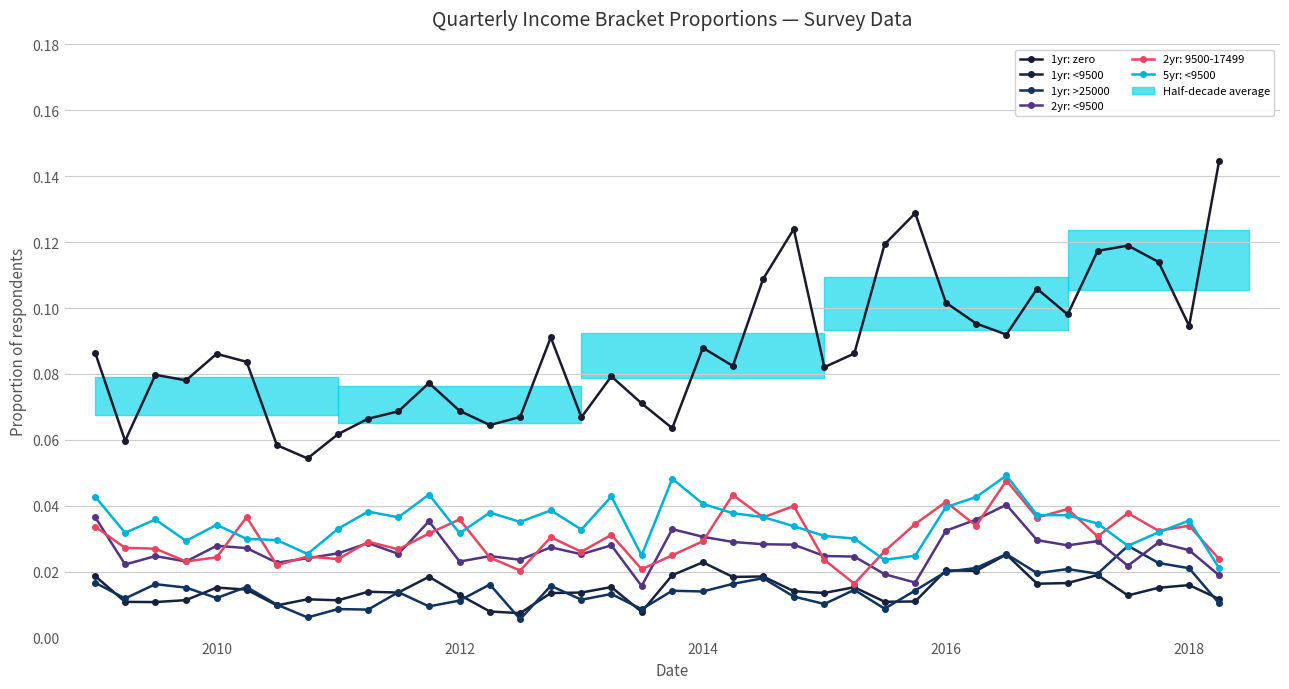

Which series has the largest total across all categories?

1yr: zero